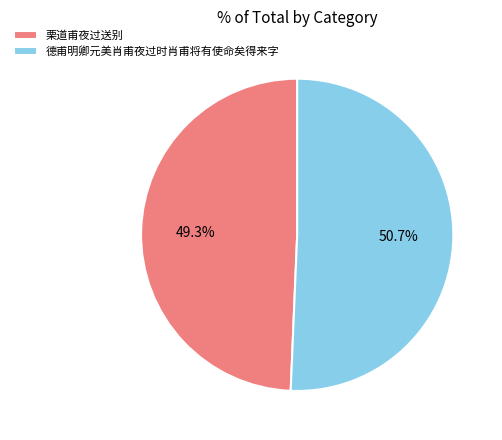

True or false: 德甫明卿元美肖甫夜过时肖甫将有使命矣得来字 accounts for 65% of the total.

False